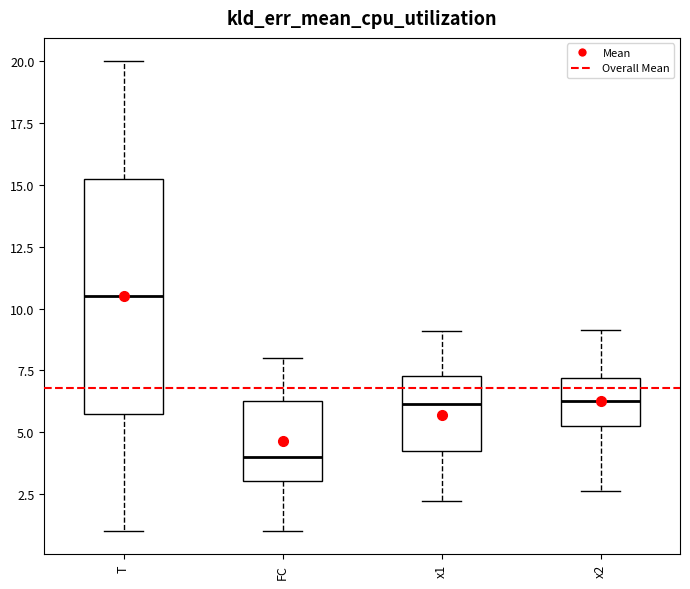

Where does the lower whisker of the box for x2 end on the y-axis? The values are not printed on the chart, so give them approximately, as read against the axis.

2.5